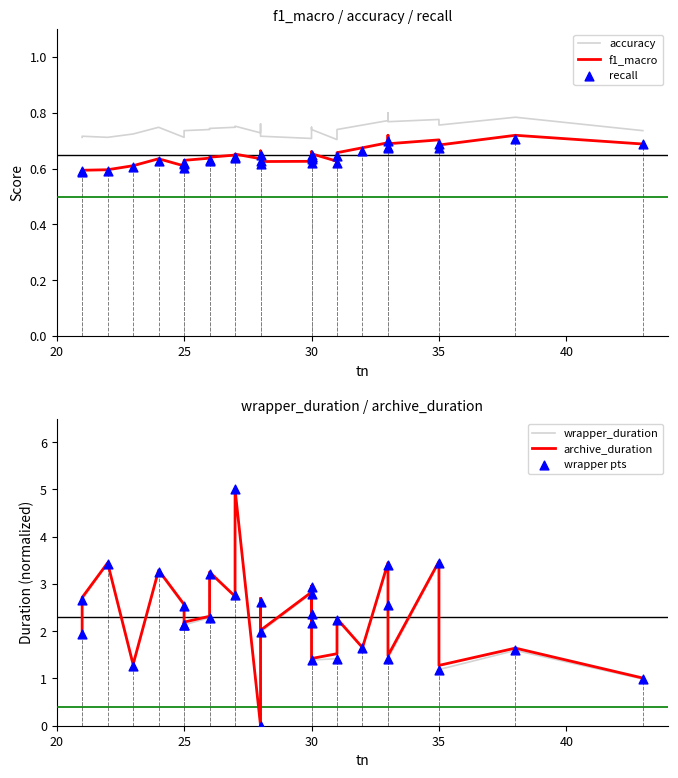

Which series has the widest spread of Y values?

wrapper_duration